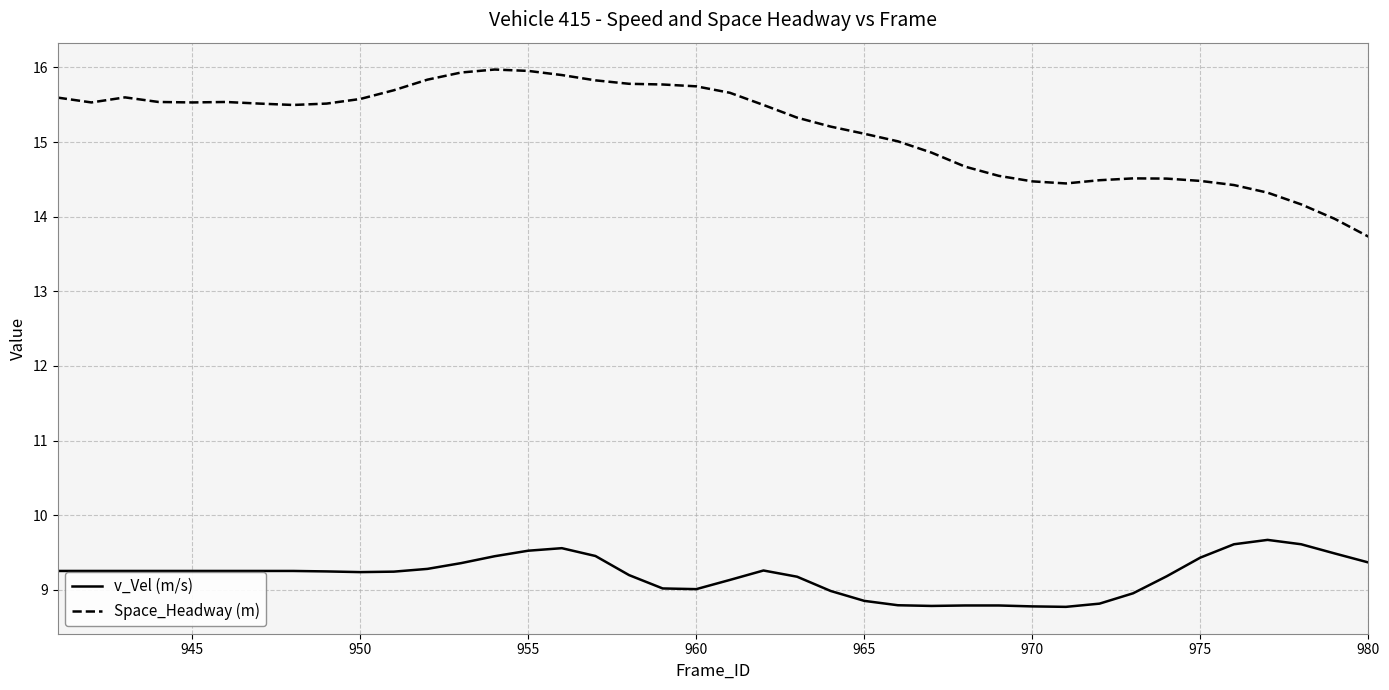

Which series has the largest total across all categories?

Space_Headway (m)